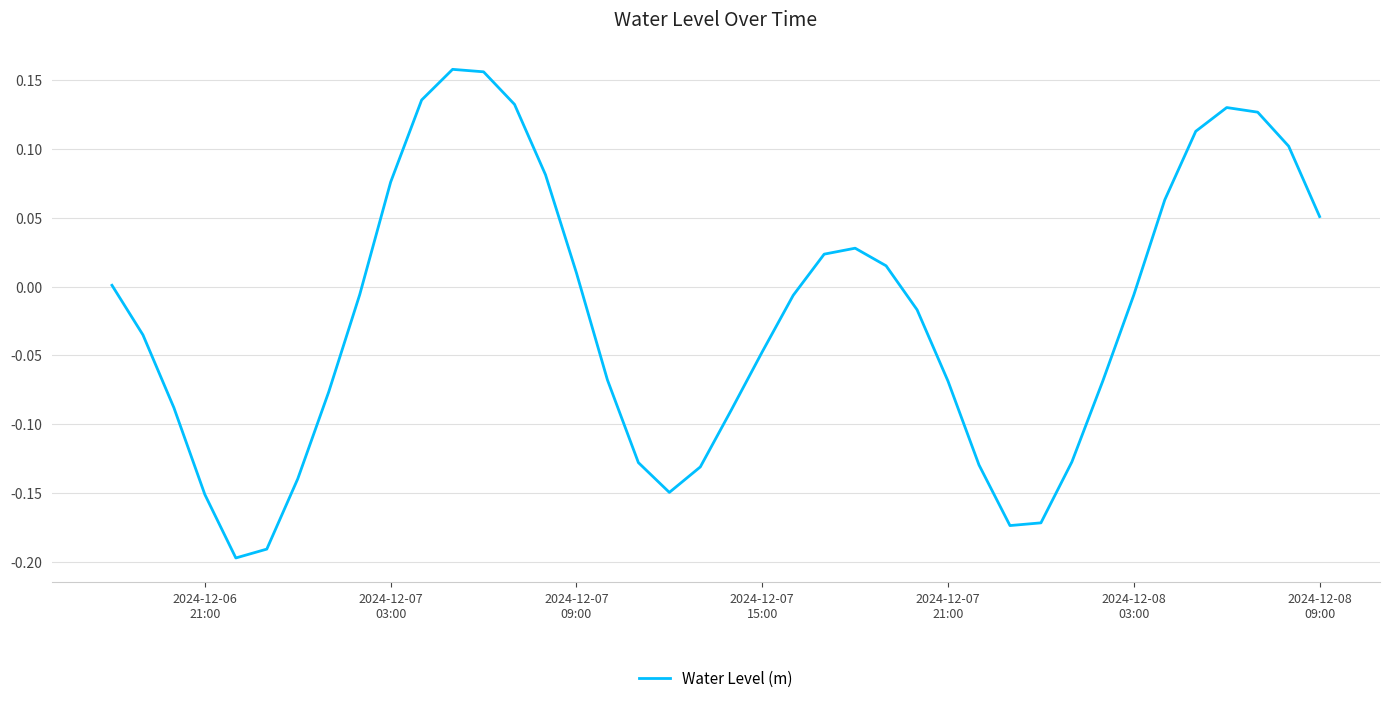

How many lines are shown in the chart?

1